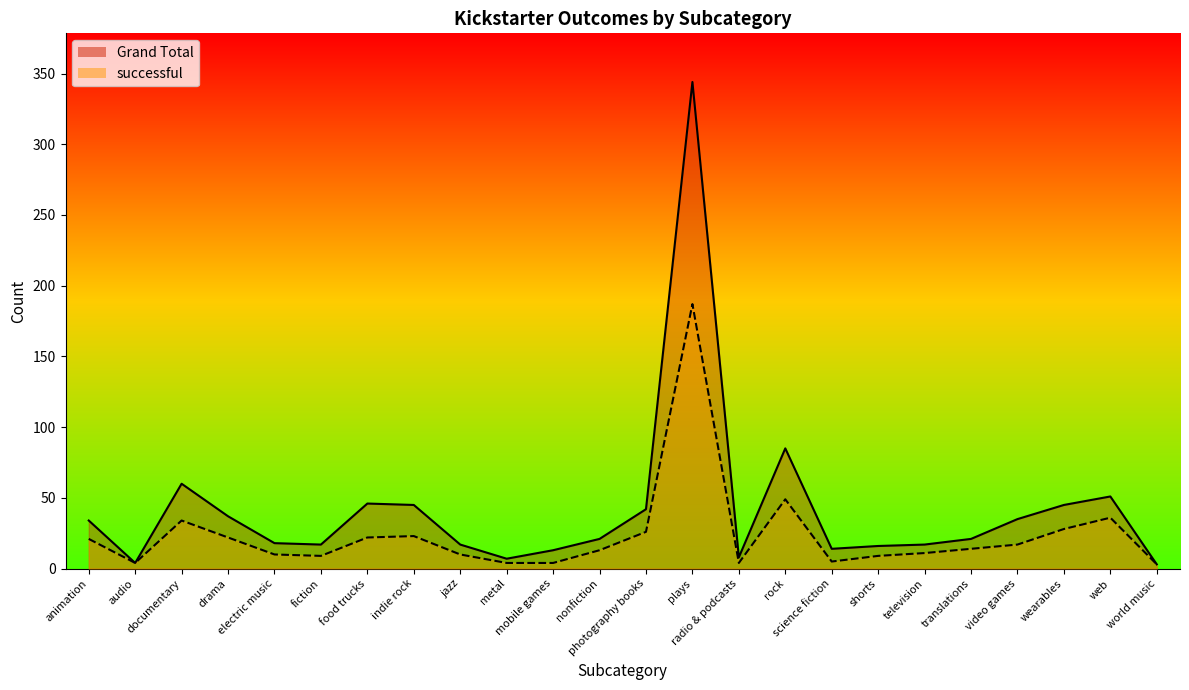

What is the spread (max minus min) of values at radio & podcasts?

4